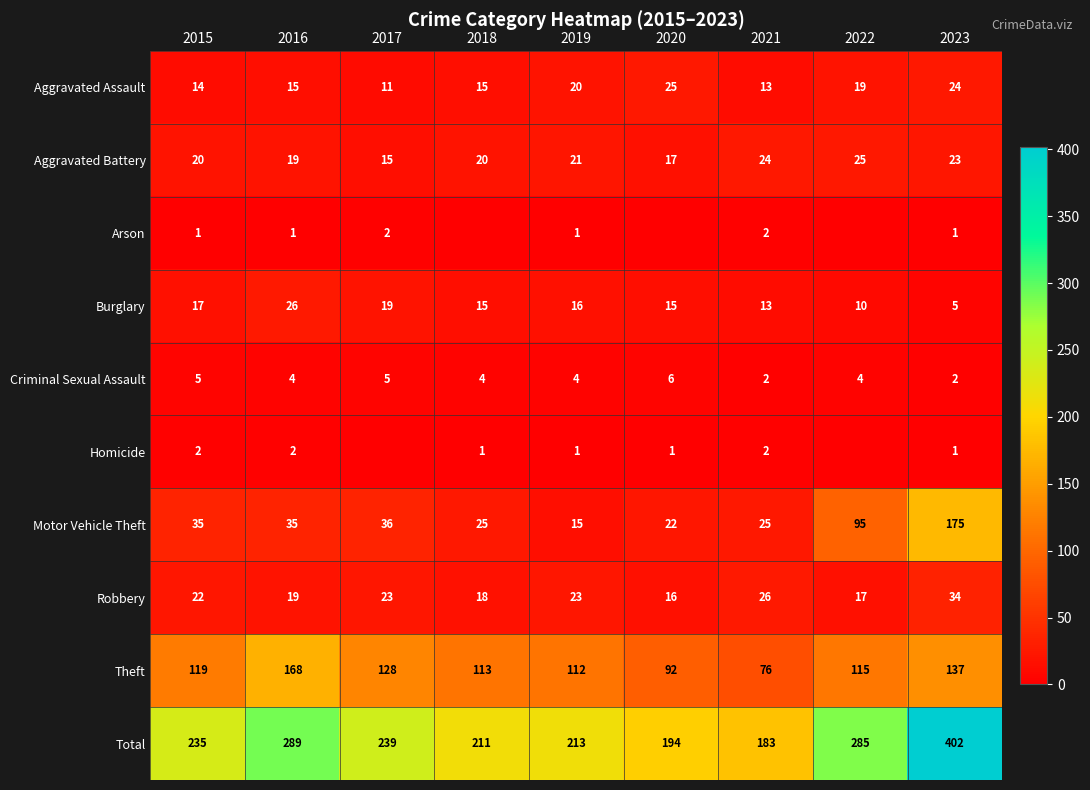

At which category is the sum across all series the highest?

2023